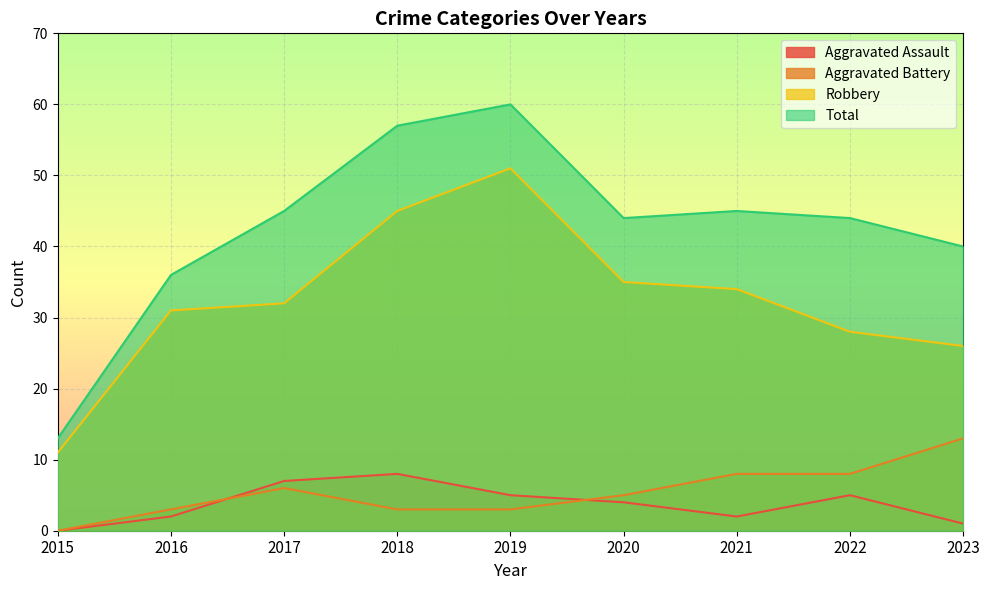

What is the sum of the Aggravated Battery values at 2016 and 2022?

11